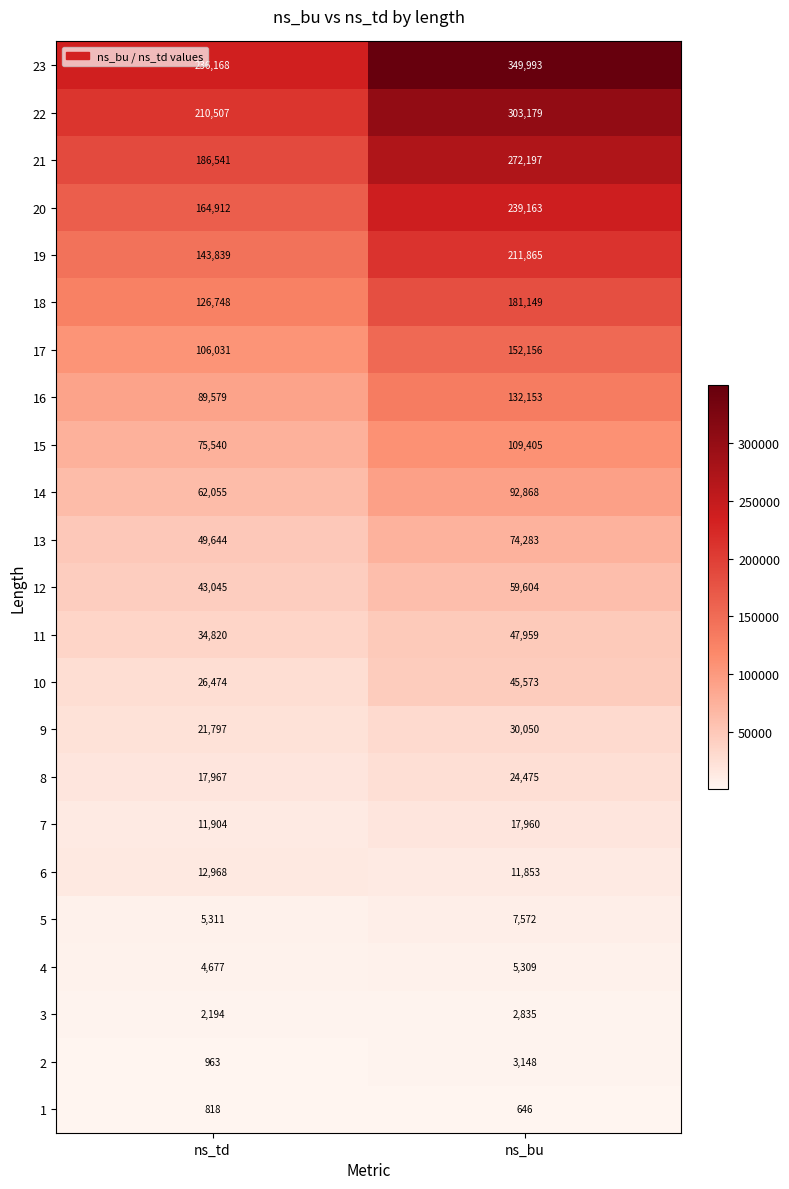

What is the approximate value of 7 at ns_bu, to the nearest 10?

17960